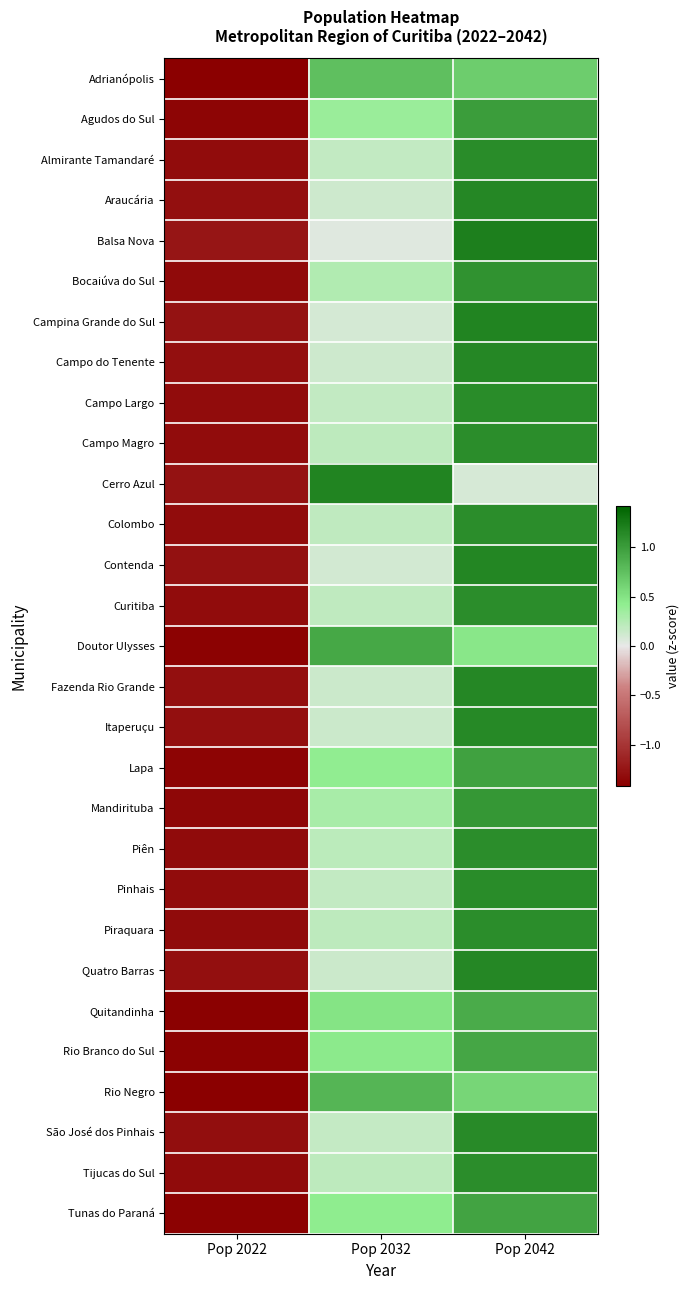

Which category has the highest value across all series?

Pop 2042